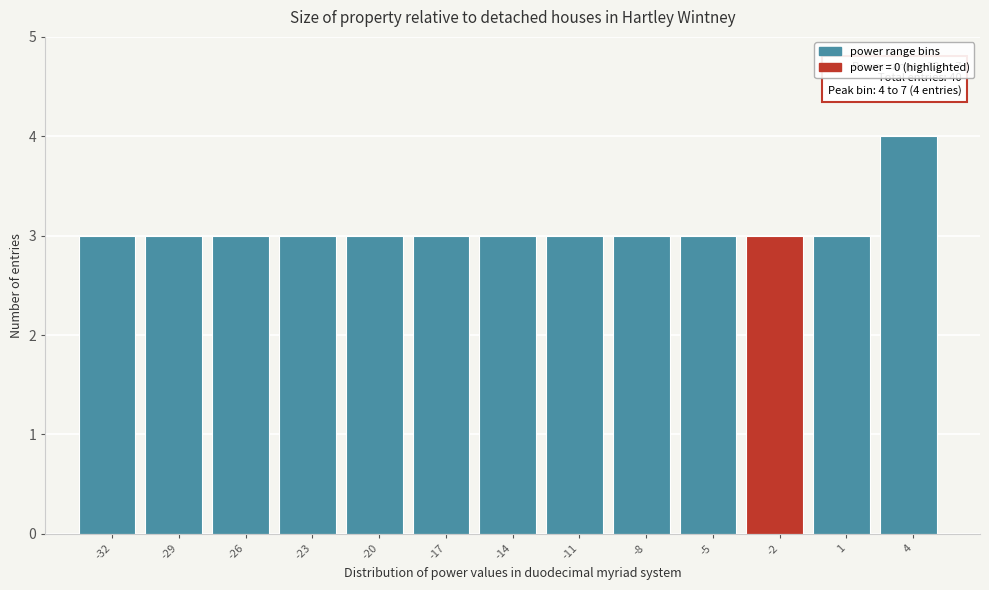

Reading left to right, transcribe all the data shown in this chart.

3	3	3	3	3	3	3	3	3	3	3	3	4